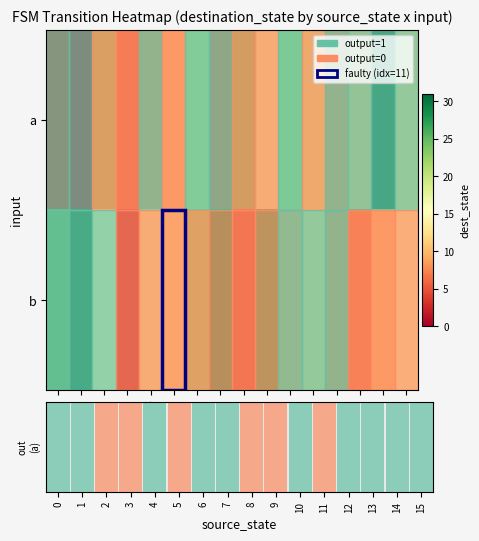

The value of a at 3 is 5. True or false?

True